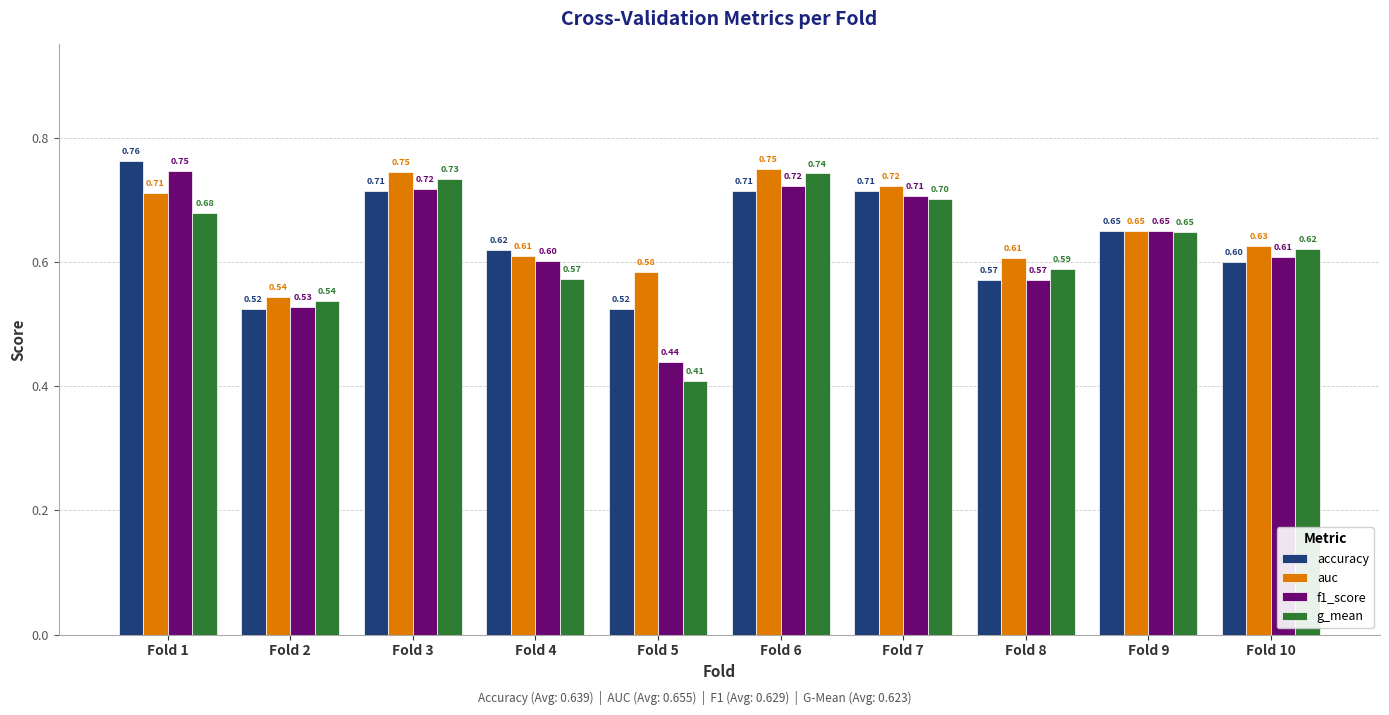

Rank the series by their average value, from highest to lowest.

auc, accuracy, f1_score, g_mean